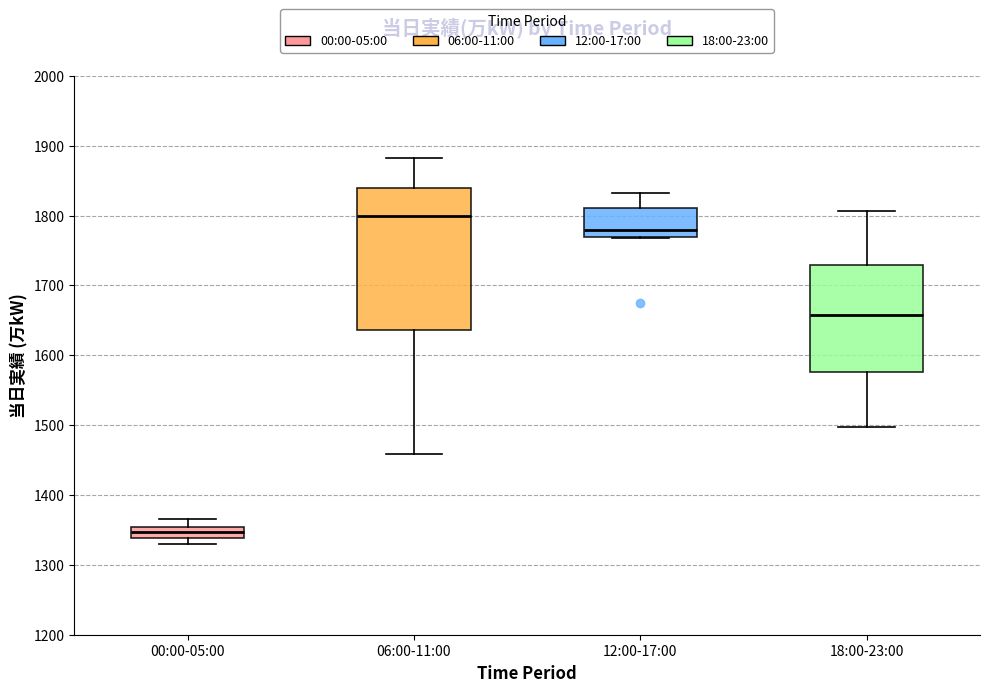

Reading left to right, read every box against the y-axis: the position of its median line, the range the box covers, and the ends of its whiskers. The values are not printed on the chart, so give them approximately, as read against the axis.

00:00-05:00: median 1350 (inside the box), box 1340 to 1350, whiskers 1330 to 1370
06:00-11:00: median 1800, box 1640 to 1840, whiskers 1460 to 1880
12:00-17:00: median 1780, box 1770 to 1810, whiskers 1770 to 1830
18:00-23:00: median 1660, box 1580 to 1730, whiskers 1500 to 1810